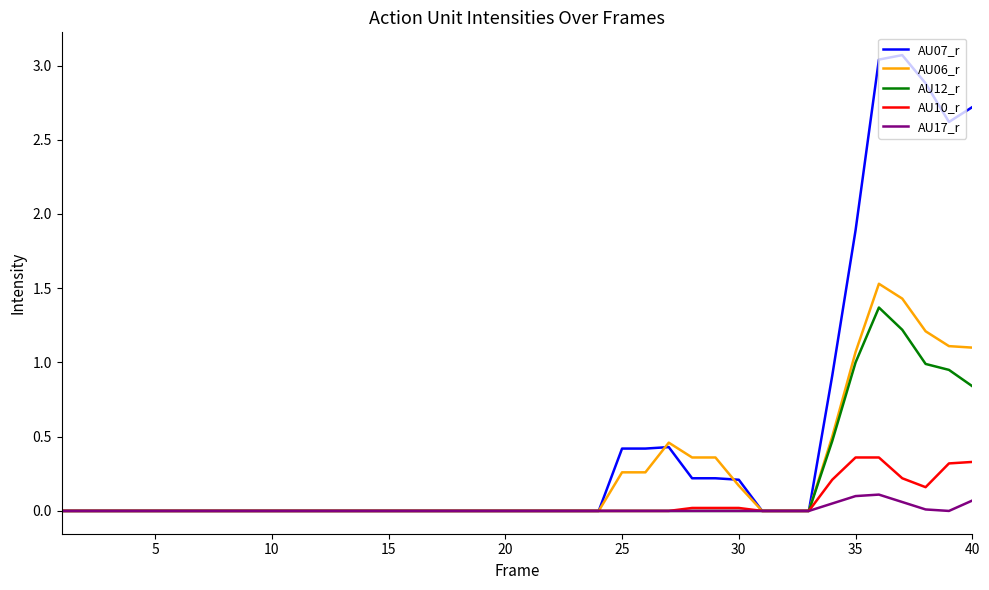

List the series in order of their peak value, highest first.

AU07_r, AU06_r, AU12_r, AU10_r, AU17_r